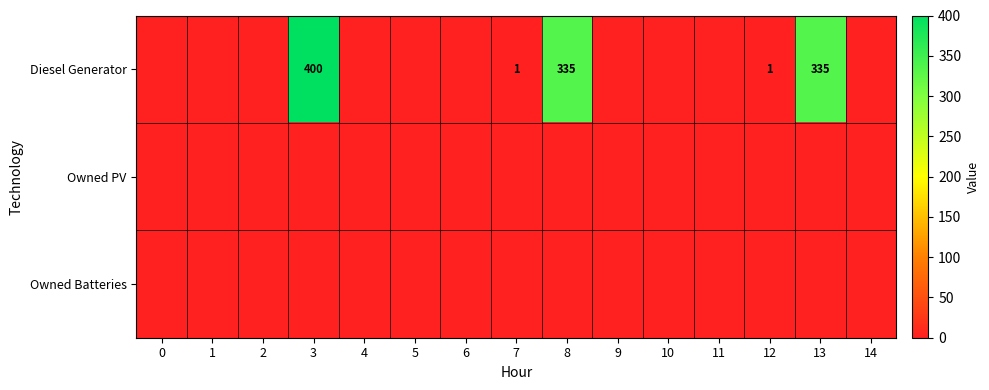

Reading left to right, what are all the values shown in this chart?

row_0: 0=0	1=0	2=0	3=400	4=0	5=0	6=0	7=1	8=335	9=0	10=0	11=0	12=1	13=335	14=0
row_1: 0=0	1=0	2=0	3=0	4=0	5=0	6=0	7=0	8=0	9=0	10=0	11=0	12=0	13=0	14=0
row_2: 0=0	1=0	2=0	3=0	4=0	5=0	6=0	7=0	8=0	9=0	10=0	11=0	12=0	13=0	14=0